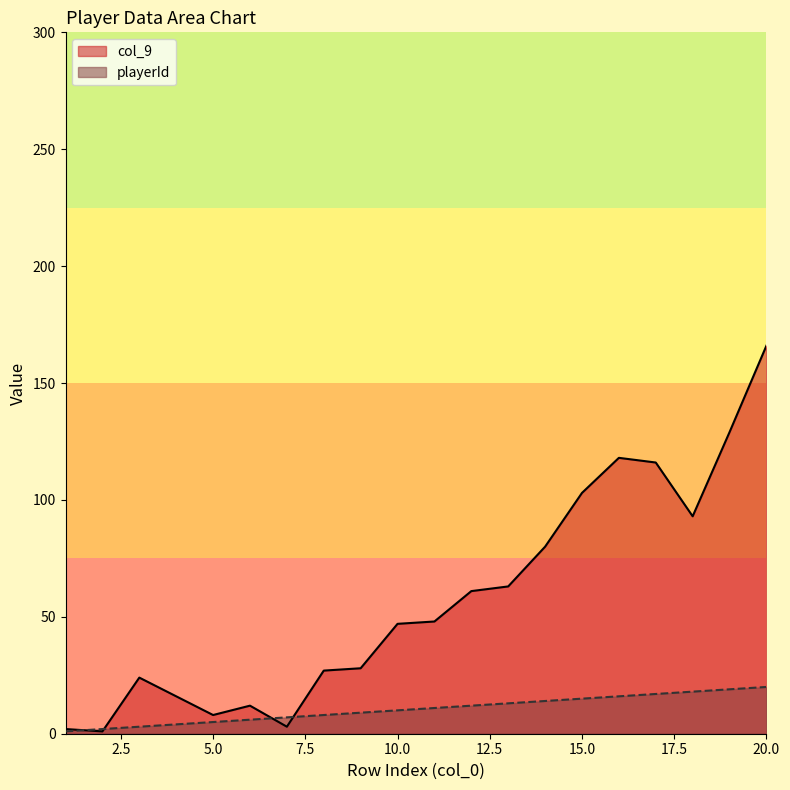

How many interior local valleys does the col_9 series have?

4